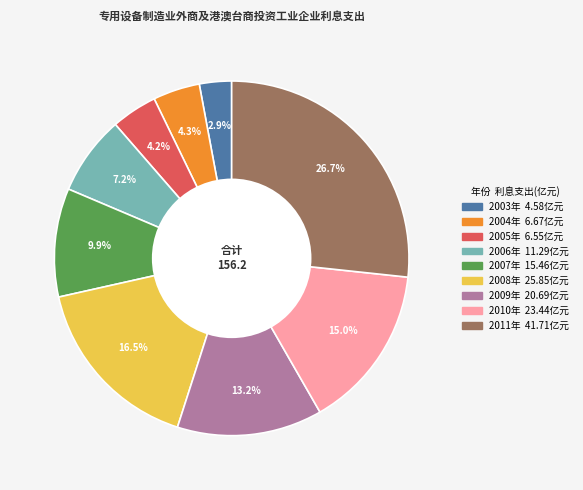

Do 2005年 and 2003年 together represent more than half of the pie?

No